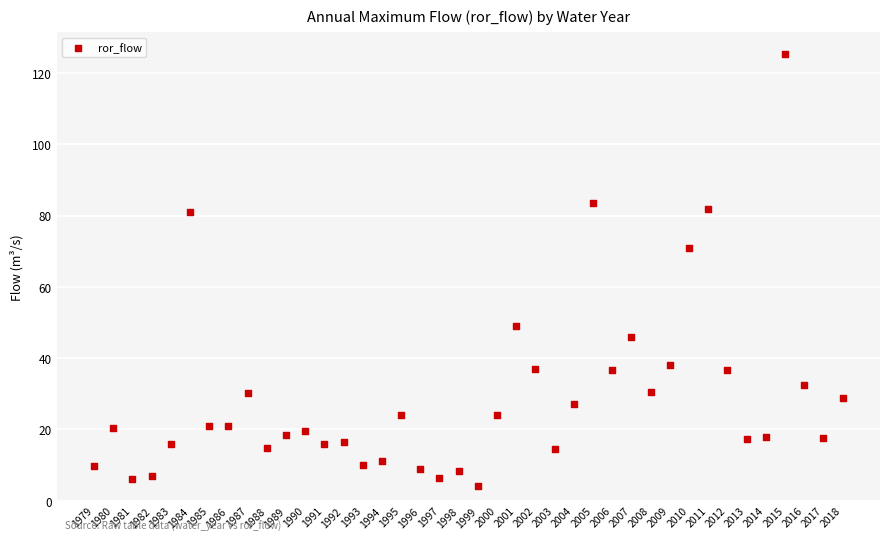

What is the range of X values (max minus min)?

39.0